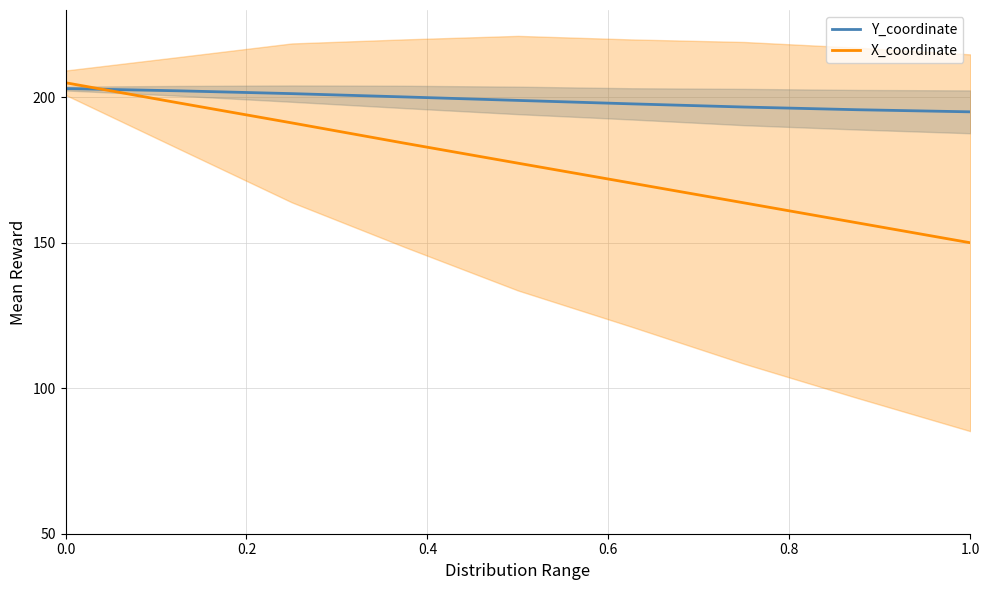

What is the label of the 8th point from the right?

0.2